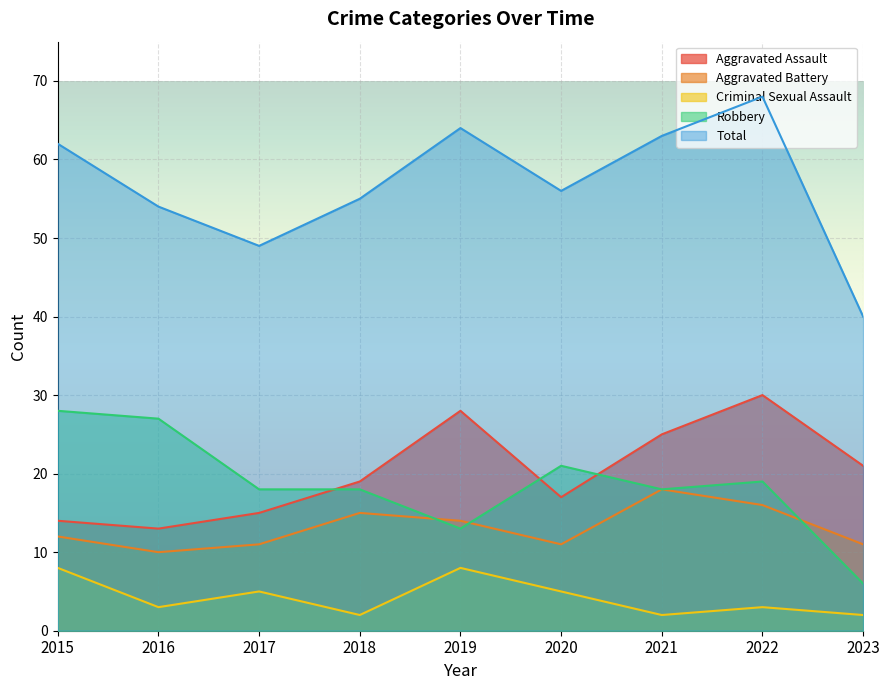

Count the number of categories in the chart.

9